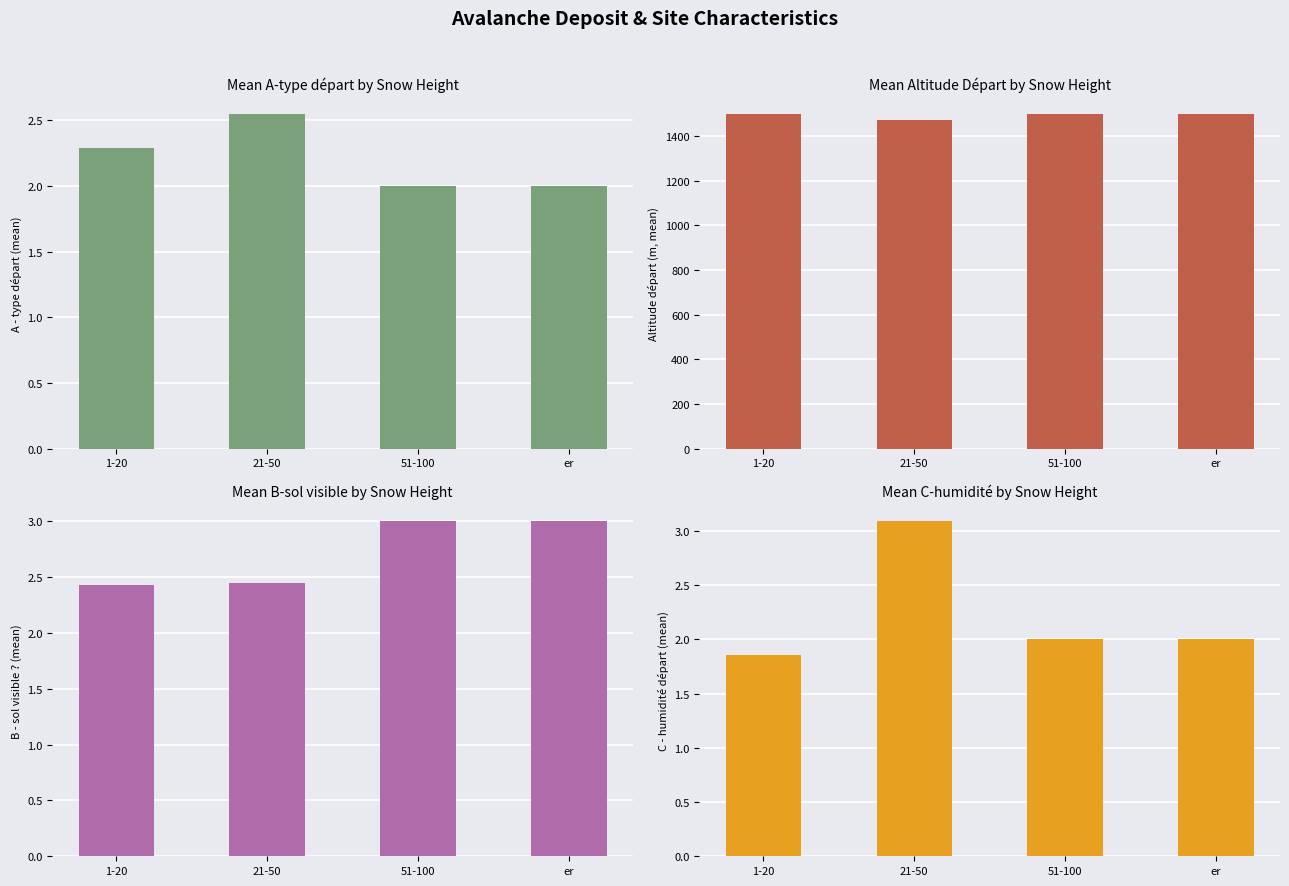

How many categories are shown in the chart?

4